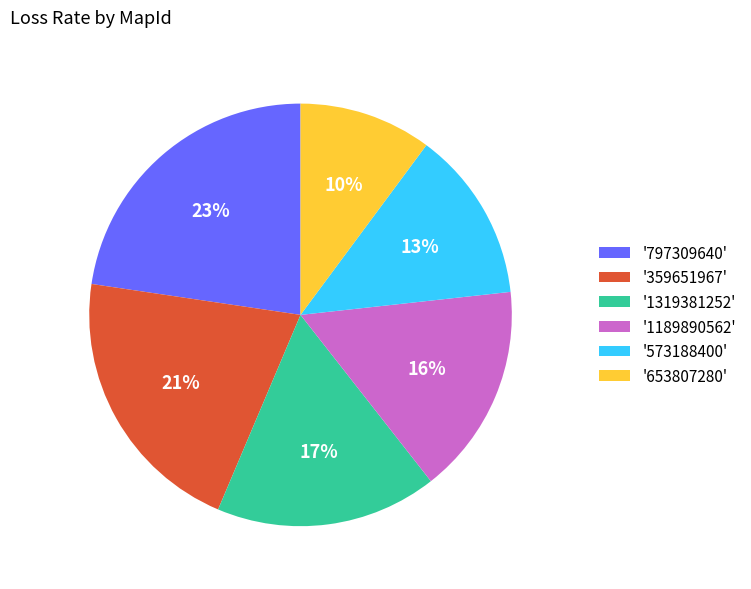

Rank the categories by value from highest to lowest.

'797309640', '359651967', '1319381252', '1189890562', '573188400', '653807280'